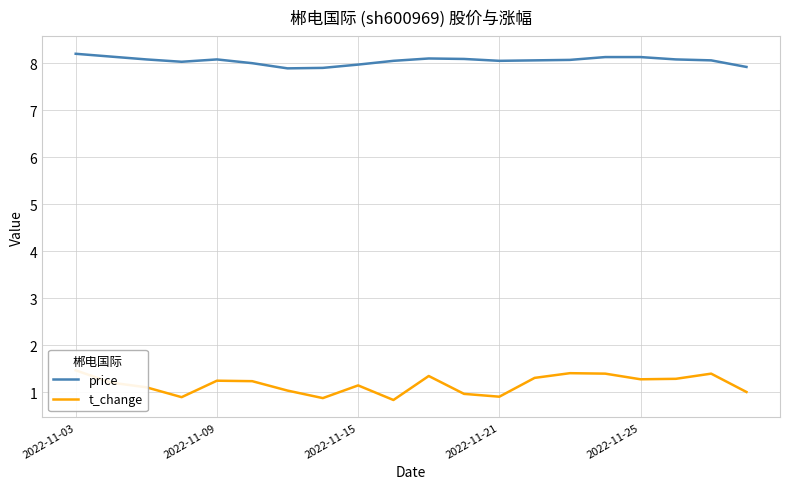

What is the difference between the maximum and minimum values in the t_change series?

0.6